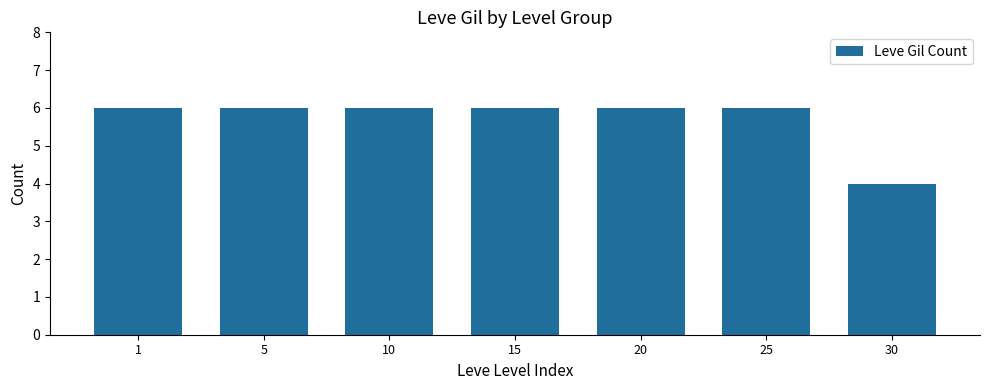

What value does the data have at 1?

6